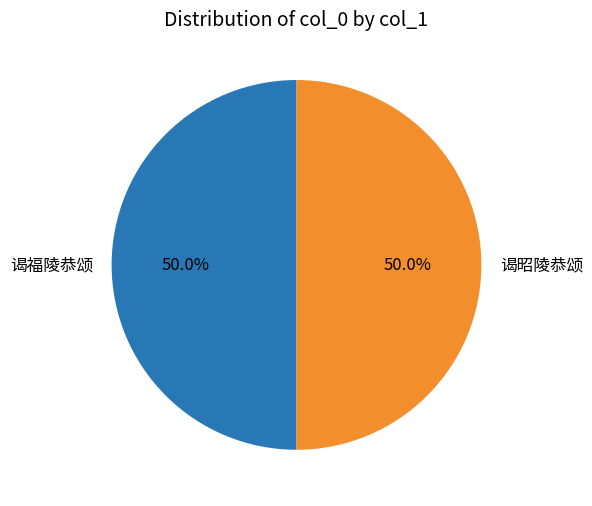

Approximately how many times larger is the value at 谒福陵恭颂 compared to 谒昭陵恭颂?

1.0